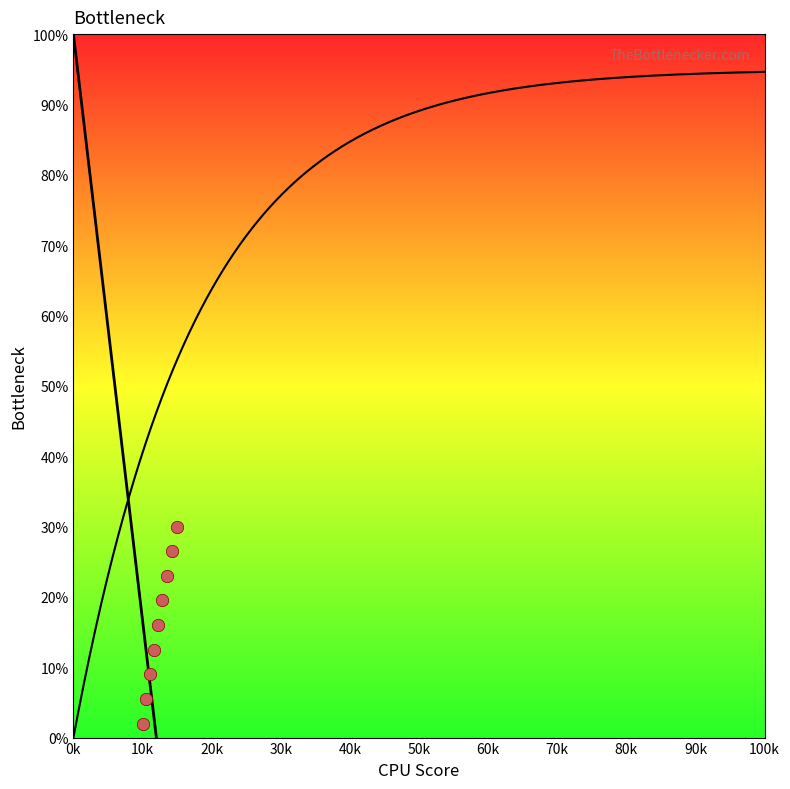

What is the average Y value?

16.0